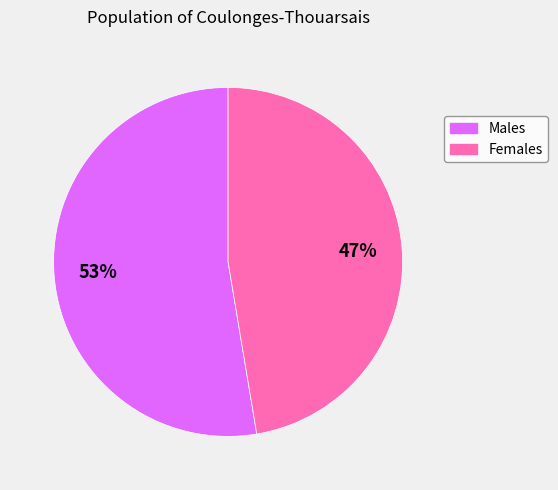

What is the largest slice in the pie chart?

Males